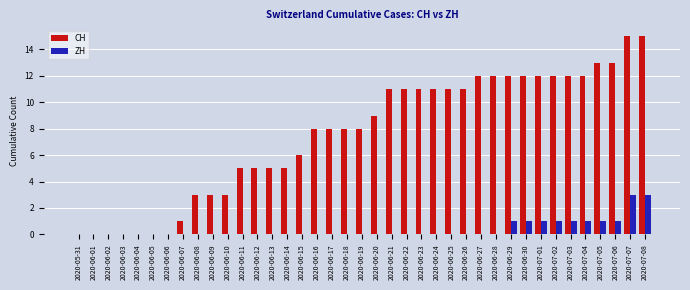

Reading left to right, what are all the values shown in this chart?

CH: 2020-05-31=0	2020-06-01=0	2020-06-02=0	2020-06-03=0	2020-06-04=0	2020-06-05=0	2020-06-06=0	2020-06-07=1	2020-06-08=3	2020-06-09=3	2020-06-10=3	2020-06-11=5	2020-06-12=5	2020-06-13=5	2020-06-14=5	2020-06-15=6	2020-06-16=8	2020-06-17=8	2020-06-18=8	2020-06-19=8	2020-06-20=9	2020-06-21=11	2020-06-22=11	2020-06-23=11	2020-06-24=11	2020-06-25=11	2020-06-26=11	2020-06-27=12	2020-06-28=12	2020-06-29=12	2020-06-30=12	2020-07-01=12	2020-07-02=12	2020-07-03=12	2020-07-04=12	2020-07-05=13	2020-07-06=13	2020-07-07=15	2020-07-08=15
ZH: 2020-05-31=0	2020-06-01=0	2020-06-02=0	2020-06-03=0	2020-06-04=0	2020-06-05=0	2020-06-06=0	2020-06-07=0	2020-06-08=0	2020-06-09=0	2020-06-10=0	2020-06-11=0	2020-06-12=0	2020-06-13=0	2020-06-14=0	2020-06-15=0	2020-06-16=0	2020-06-17=0	2020-06-18=0	2020-06-19=0	2020-06-20=0	2020-06-21=0	2020-06-22=0	2020-06-23=0	2020-06-24=0	2020-06-25=0	2020-06-26=0	2020-06-27=0	2020-06-28=0	2020-06-29=1	2020-06-30=1	2020-07-01=1	2020-07-02=1	2020-07-03=1	2020-07-04=1	2020-07-05=1	2020-07-06=1	2020-07-07=3	2020-07-08=3